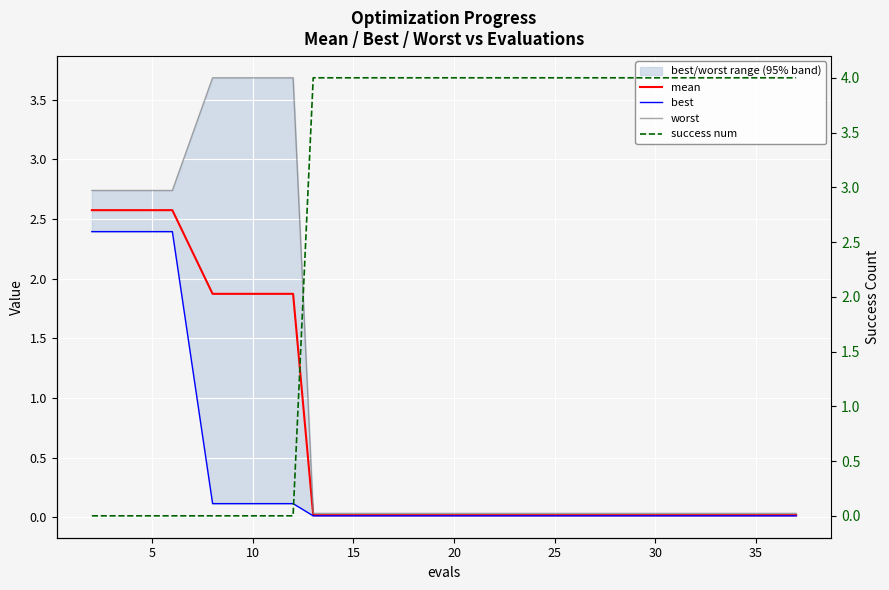

What is the label of the 19th point from the right?

5